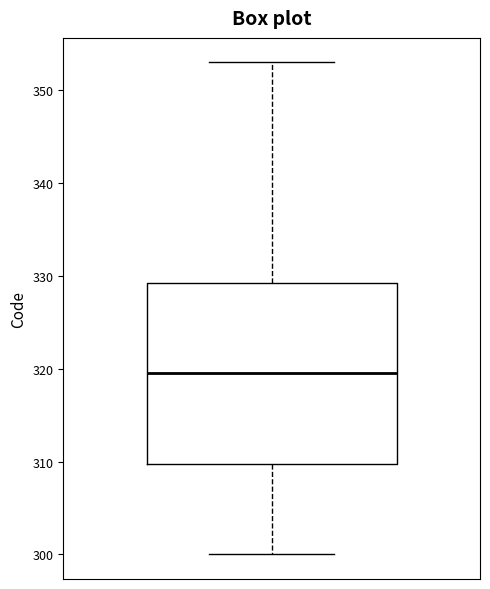

Transcribe this box plot: give where the median line is, the range the box spans, and where the two whiskers end, as read against the y-axis. The values are not printed on the chart, so give them approximately, as read against the axis.

median 320, box 310 to 329, whiskers 300 to 353